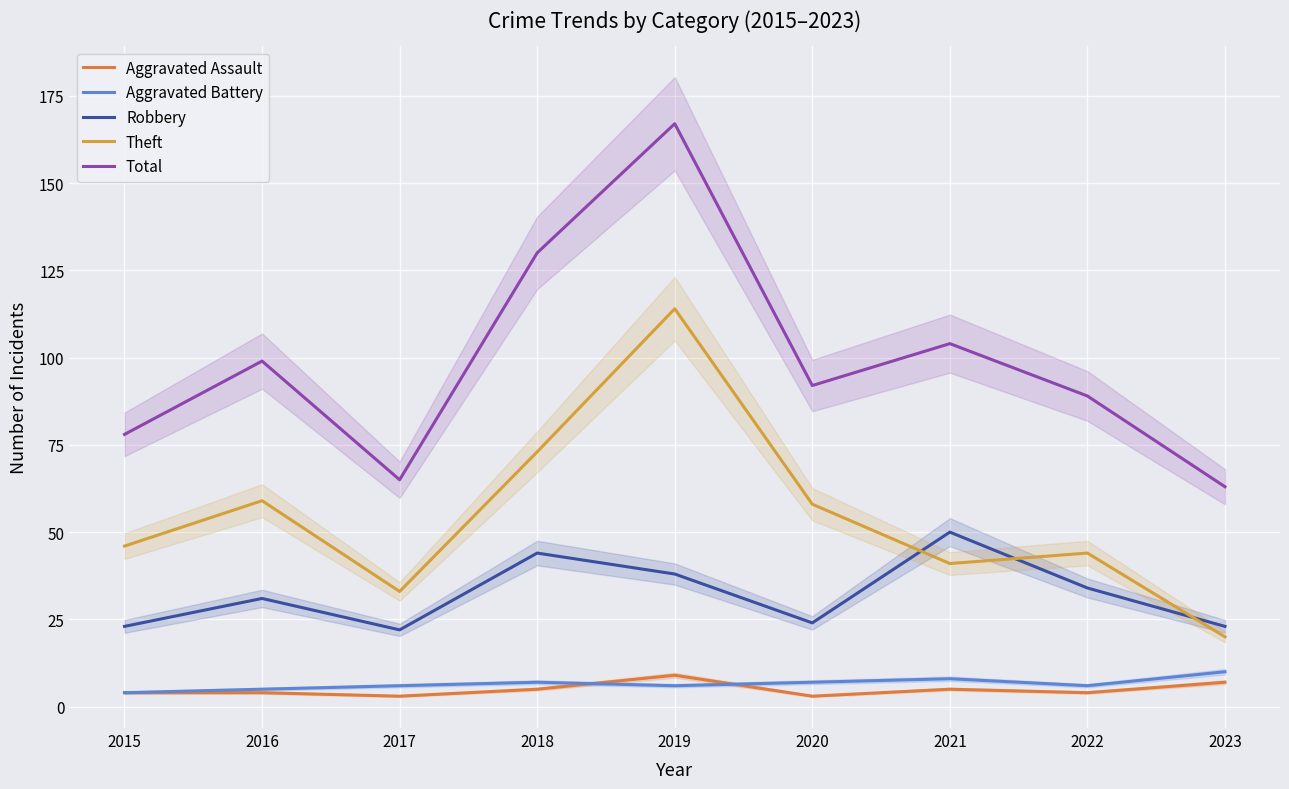

At which label does Aggravated Assault first exceed 4?

2018